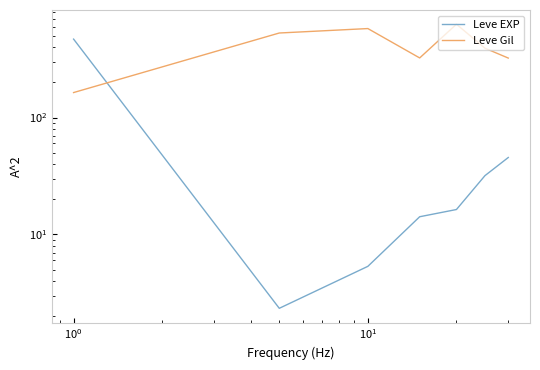

Count the number of categories in the chart.

7